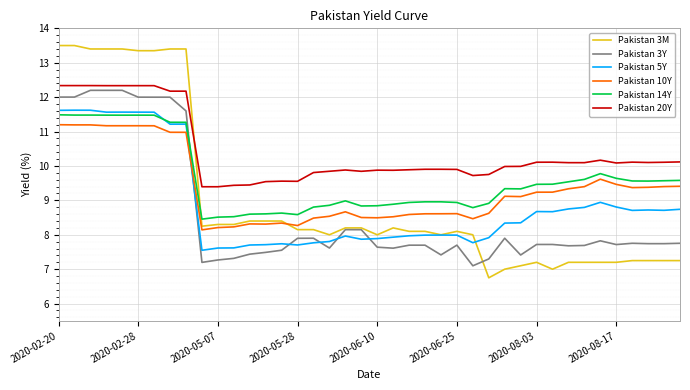

Rank the series by their maximum value, from lowest to highest.

Pakistan 10Y, Pakistan 14Y, Pakistan 5Y, Pakistan 3Y, Pakistan 20Y, Pakistan 3M